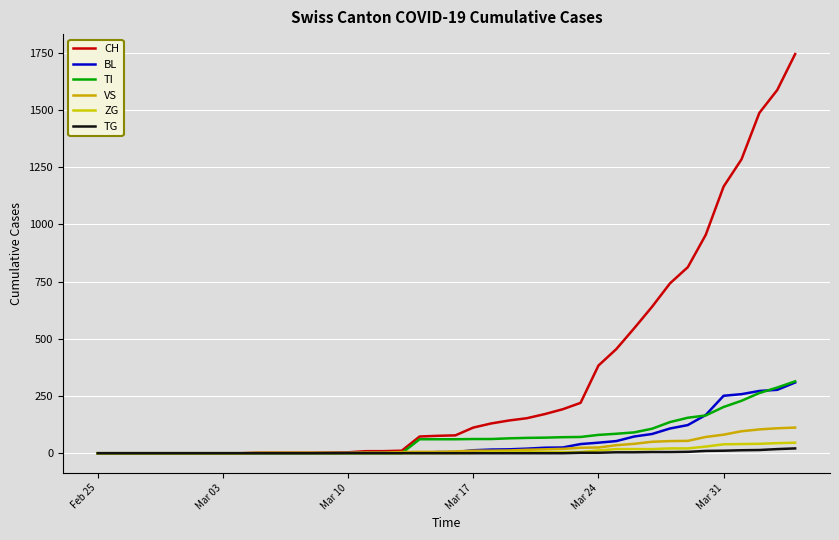

True or false: BL has more than 1 points higher than both neighbors.

False